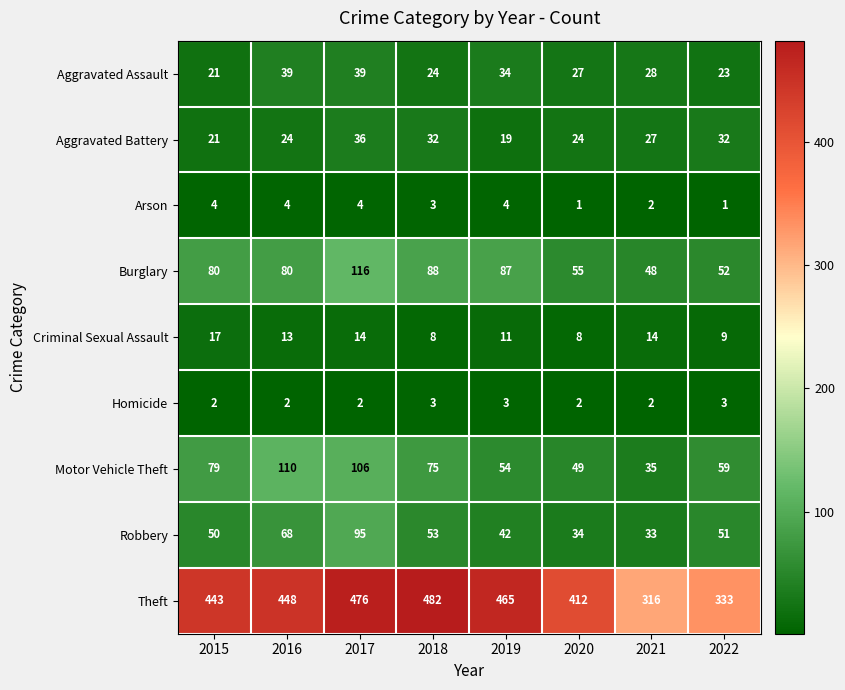

At how many categories does at least one series exceed 434?

5